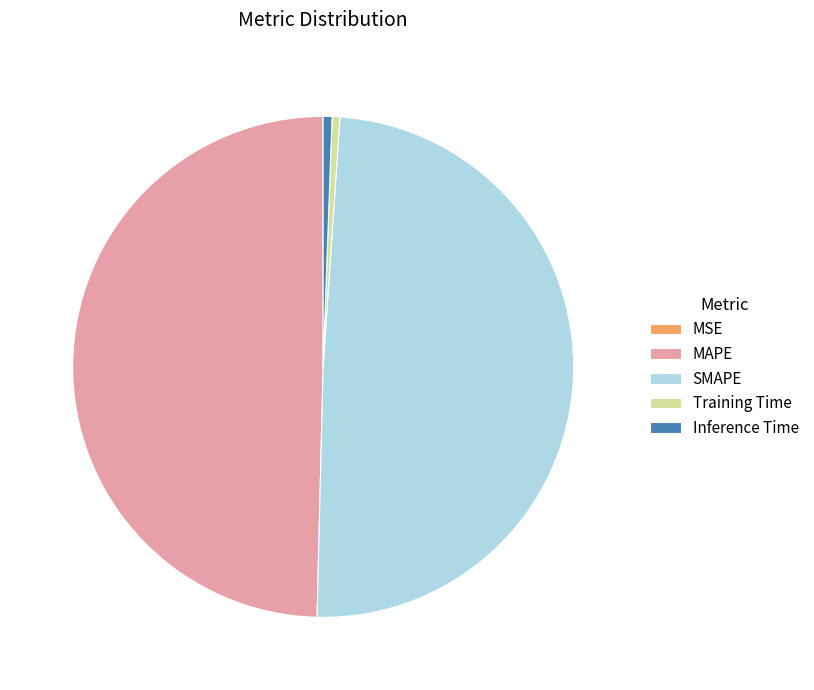

True or false: Inference Time accounts for 13% of the total.

False